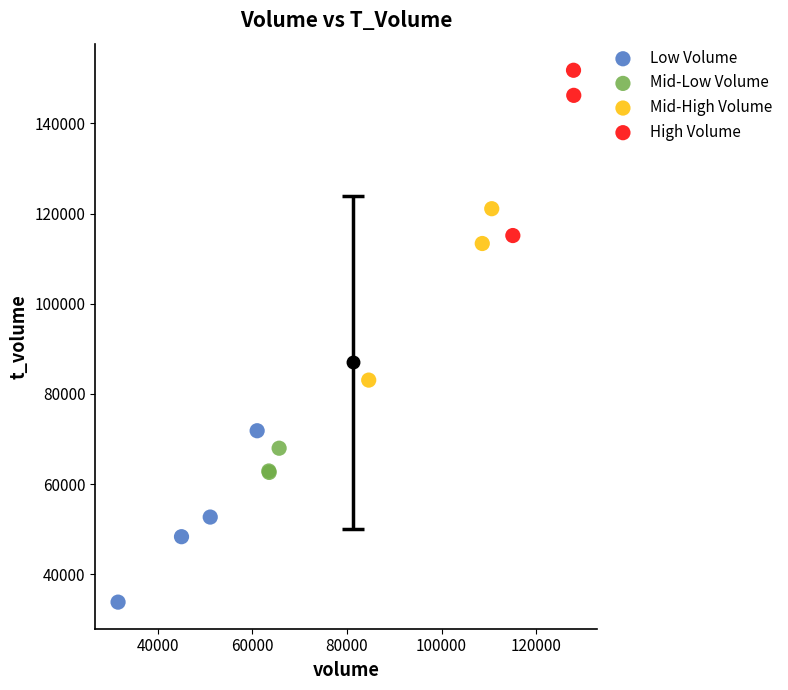

Which series contains the highest Y value?

High Volume